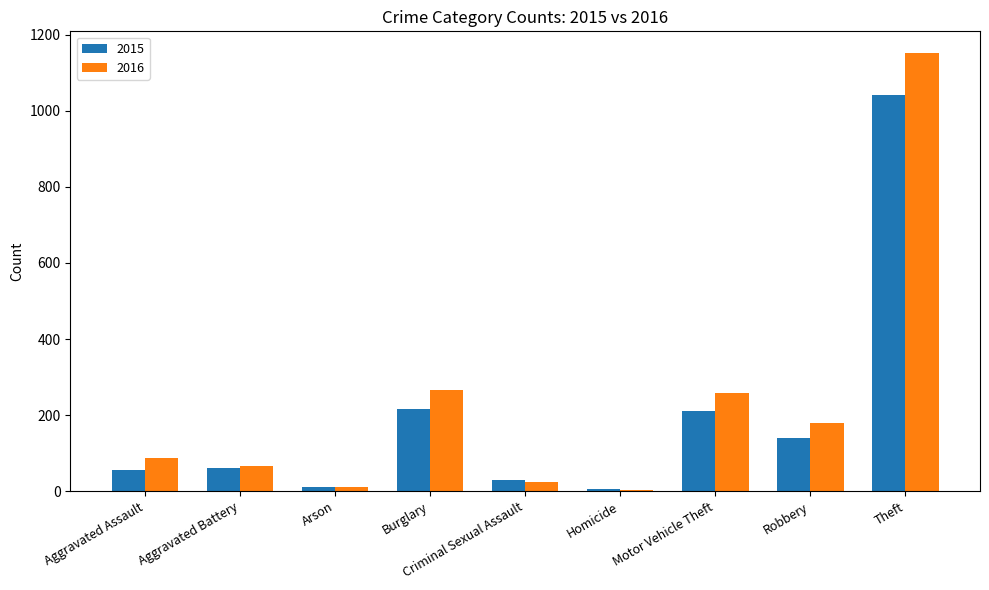

What position from the right is Criminal Sexual Assault?

5